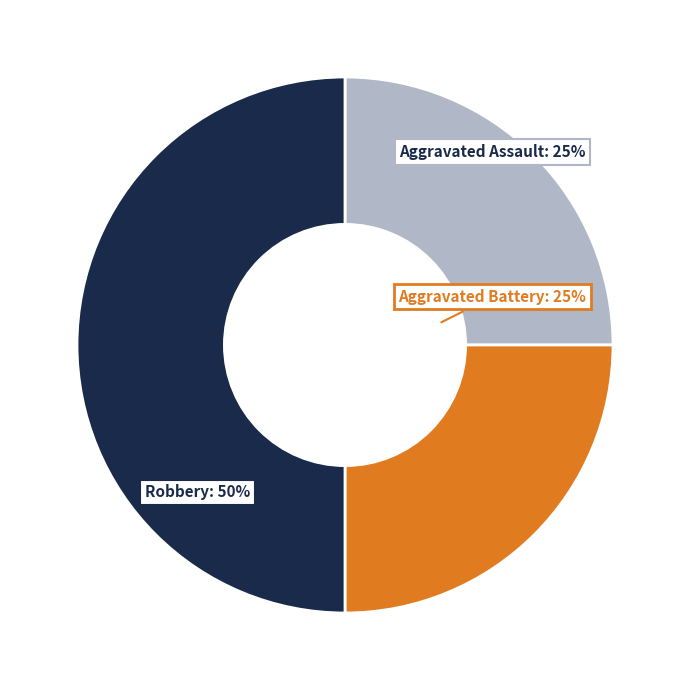

Which slice is the largest?

Robbery